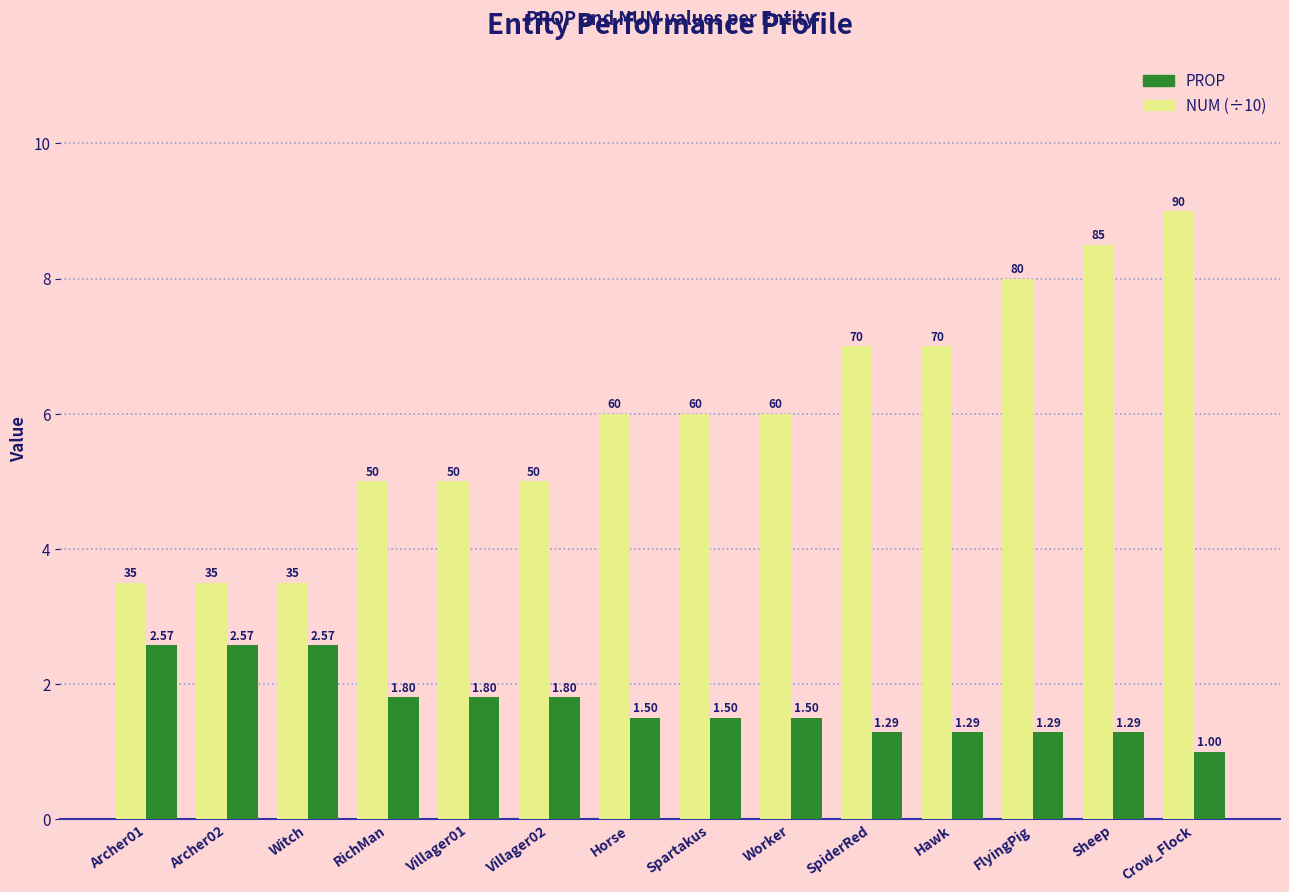

What is the value of the NUM (÷10) bar at the 6th from the left?

5.0